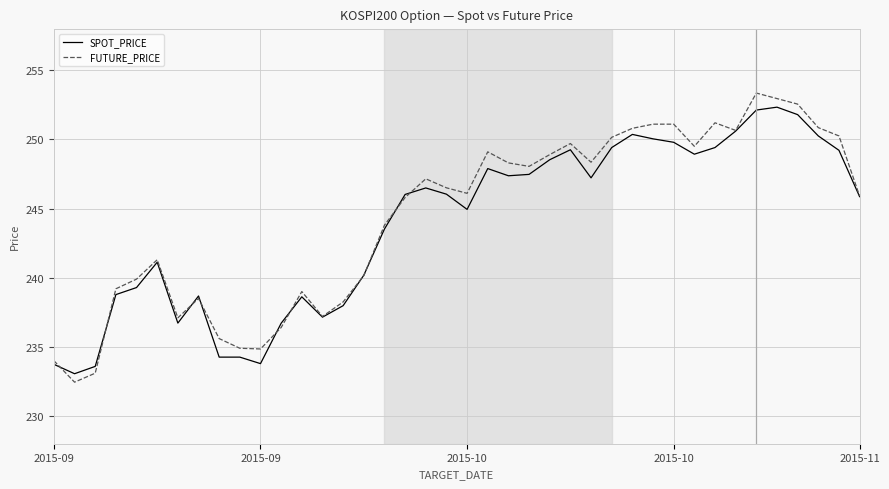

Which series has the widest spread of values?

FUTURE_PRICE